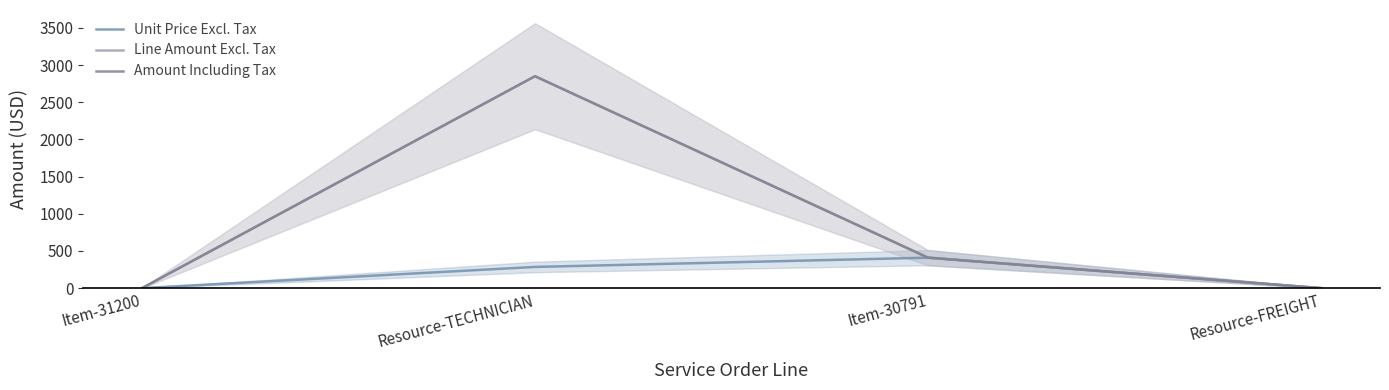

Does the chart display data point markers on the line(s)?

No